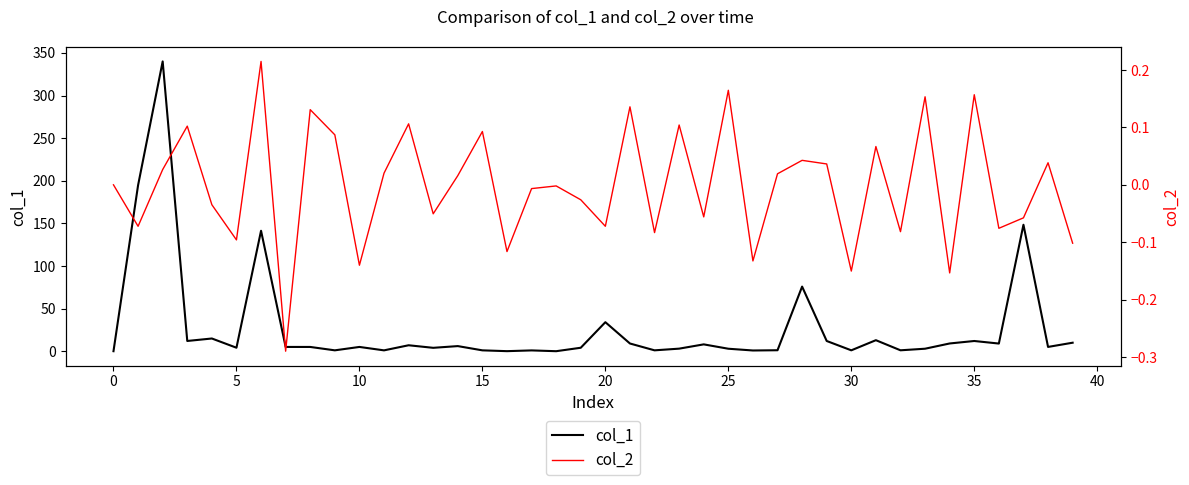

True or false: col_1 and col_2 intersect in this chart.

False